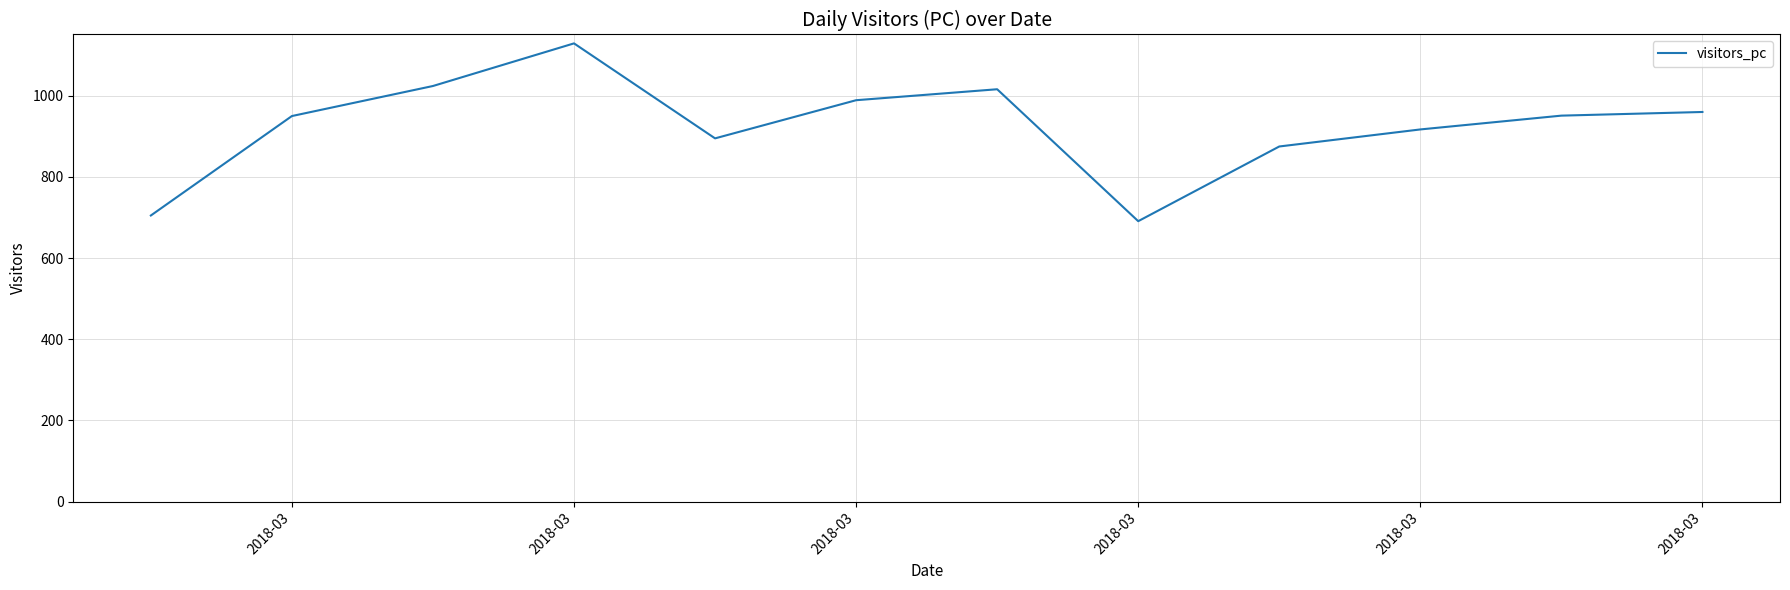

What is the maximum value shown in the chart?

1129